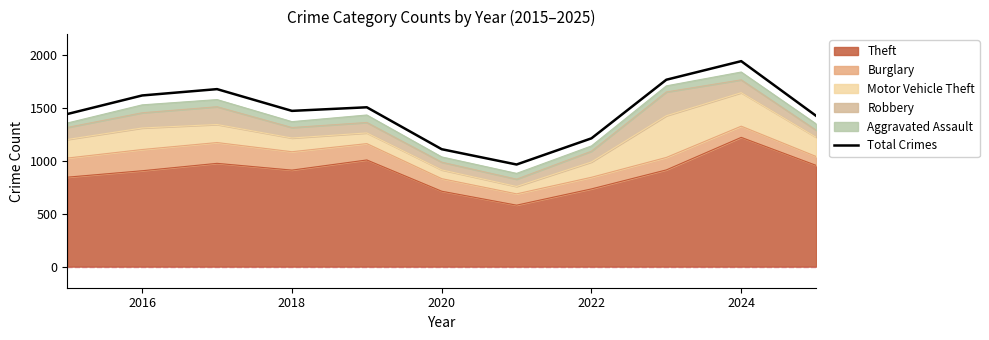

Count the number of categories in the chart.

11